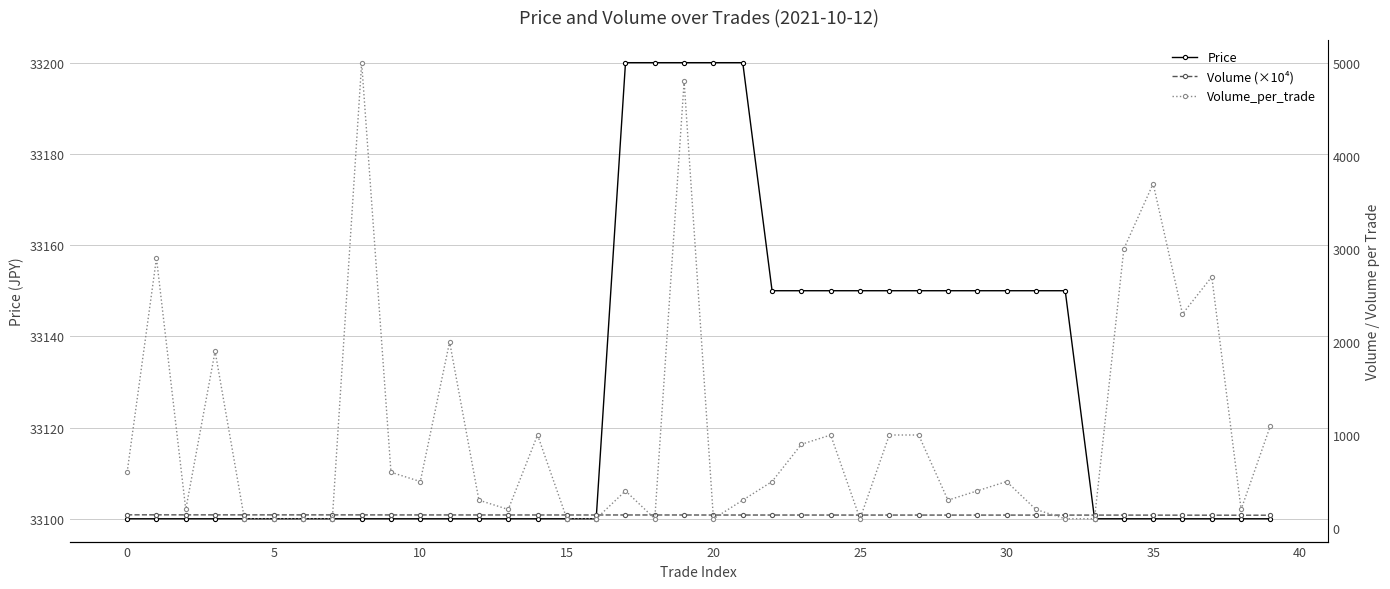

True or false: Price and Volume (×10⁴) intersect in this chart.

False